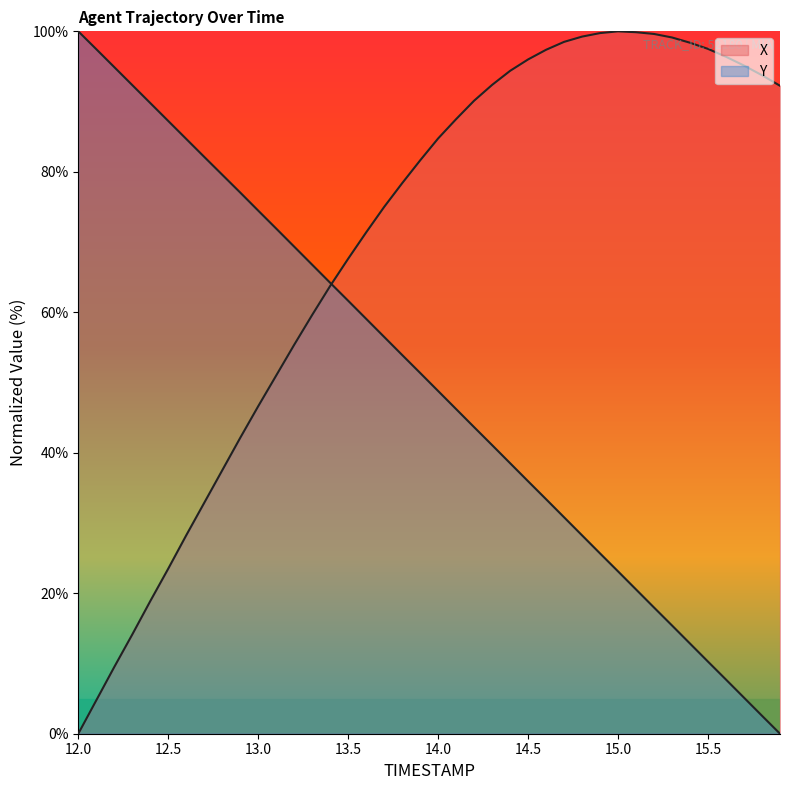

What are all the series names shown in the legend?

X, Y